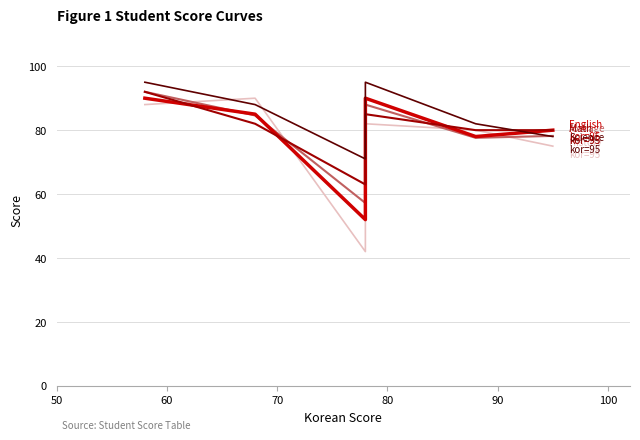

What is the sum of all his values?

457.0